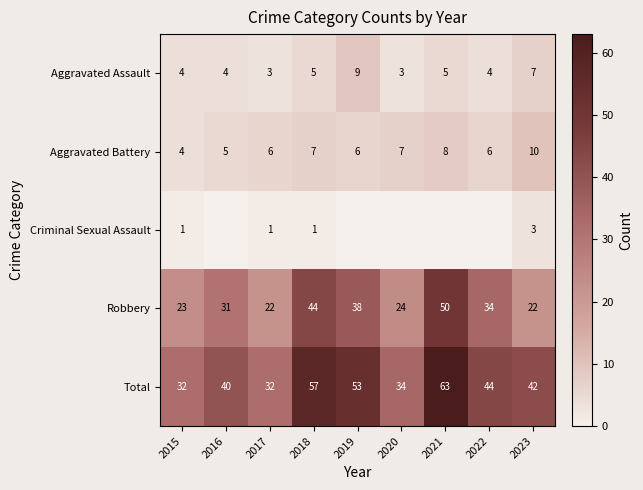

Between 2020 and 2017, which is larger?

2020